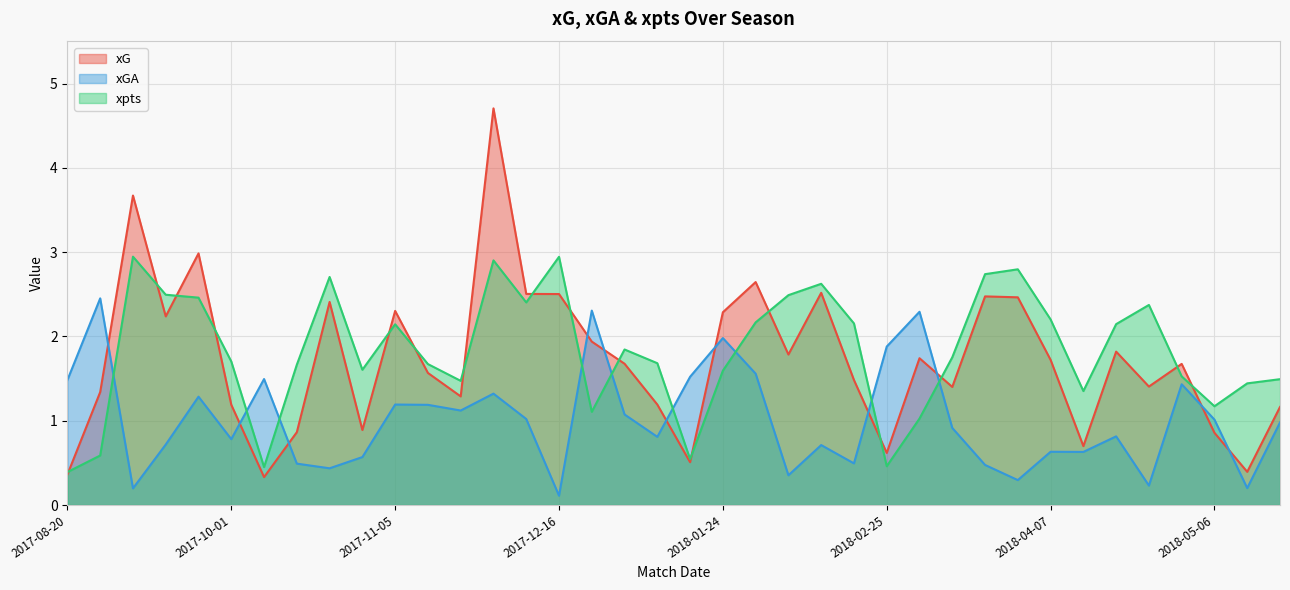

Rank the categories by xGA value from lowest to highest.

2017-12-16, 2017-09-16, 2018-05-13, 2018-04-21, 2018-03-31, 2018-02-04, 2017-10-25, 2018-03-18, 2017-10-22, 2018-02-17, 2017-10-28, 2018-04-15, 2018-04-07, 2018-02-11, 2017-09-20, 2017-10-01, 2018-01-06, 2018-04-18, 2018-03-09, 2018-05-20, 2018-05-06, 2017-12-10, 2017-12-30, 2017-11-26, 2017-11-18, 2017-11-05, 2017-09-23, 2017-12-01, 2018-04-28, 2017-08-20, 2017-10-14, 2018-01-21, 2018-01-28, 2018-02-25, 2018-01-24, 2018-03-03, 2017-12-23, 2017-08-26